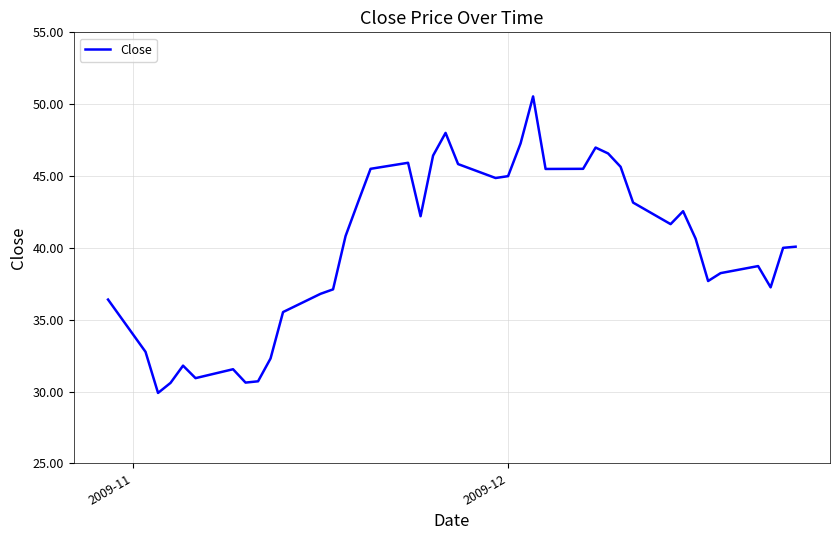

What is the smallest value displayed?

29.9